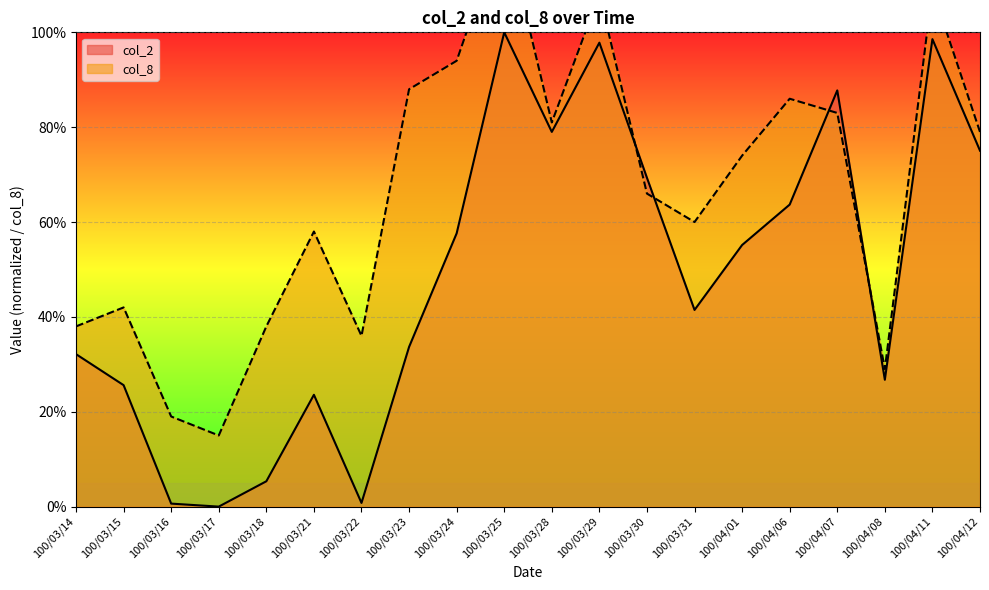

How many interior local valleys does the col_2 series have?

5